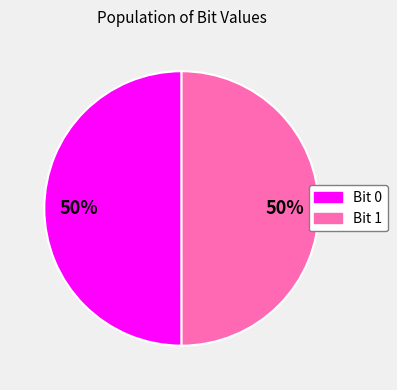

To the nearest percent, what is the average slice percentage?

50%